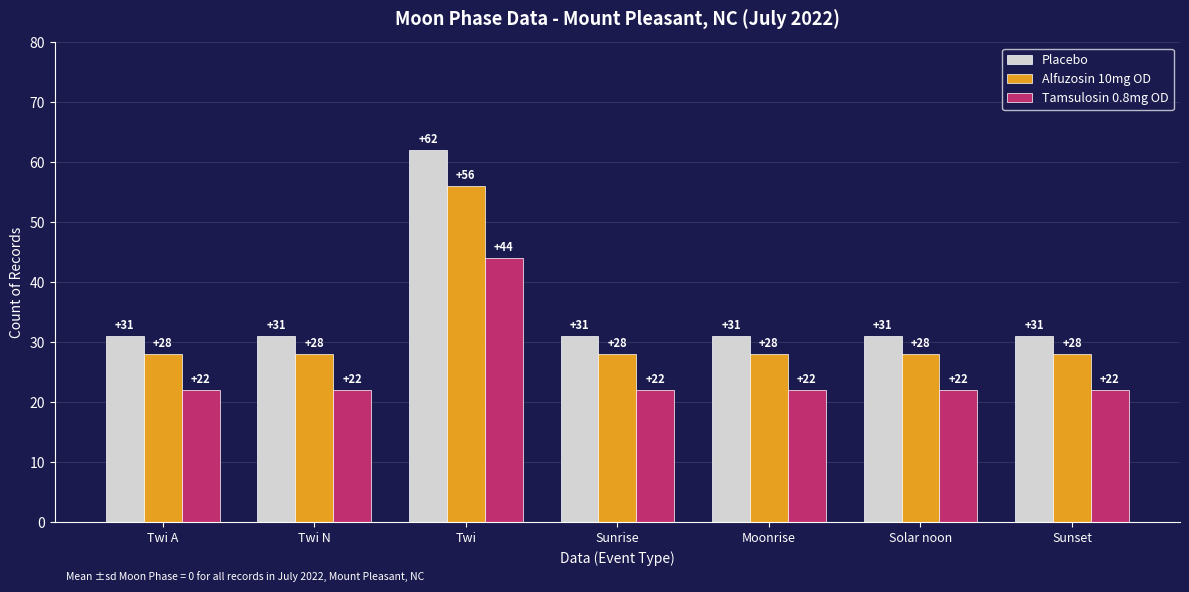

Reading left to right, transcribe all the data shown in this chart.

Placebo: 31	31	62	31	31	31	31
Alfuzosin 10mg OD: 28	28	56	28	28	28	28
Tamsulosin 0.8mg OD: 22	22	44	22	22	22	22